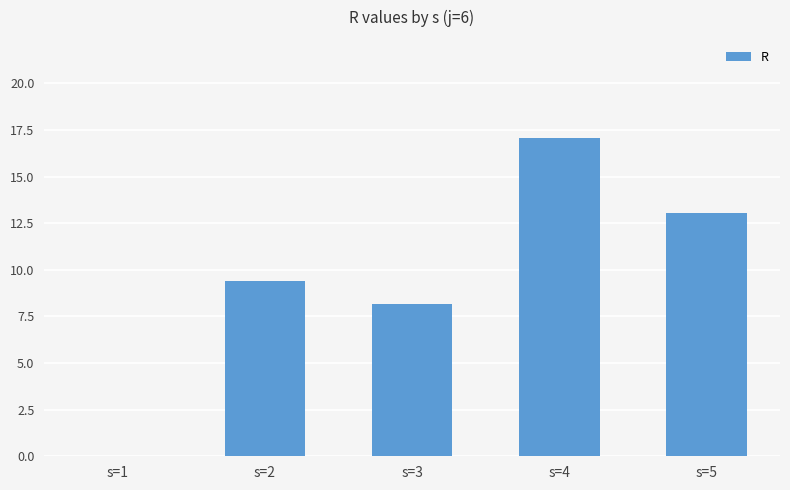

How many categories are shown in the chart?

5